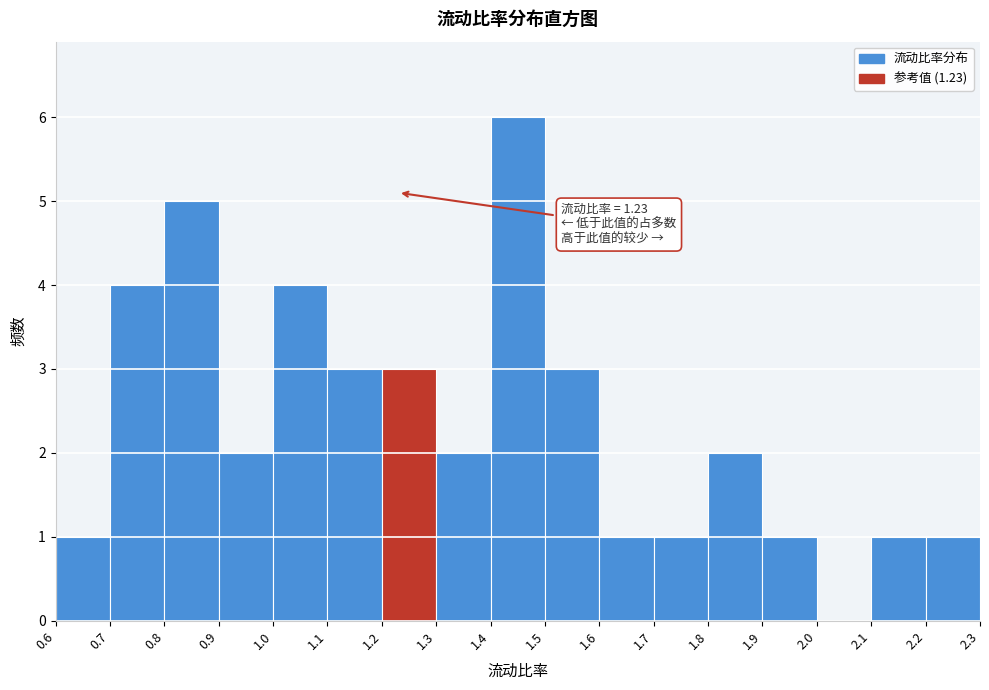

Over which range of the x-axis is the bar tallest?

1.4 to 1.5